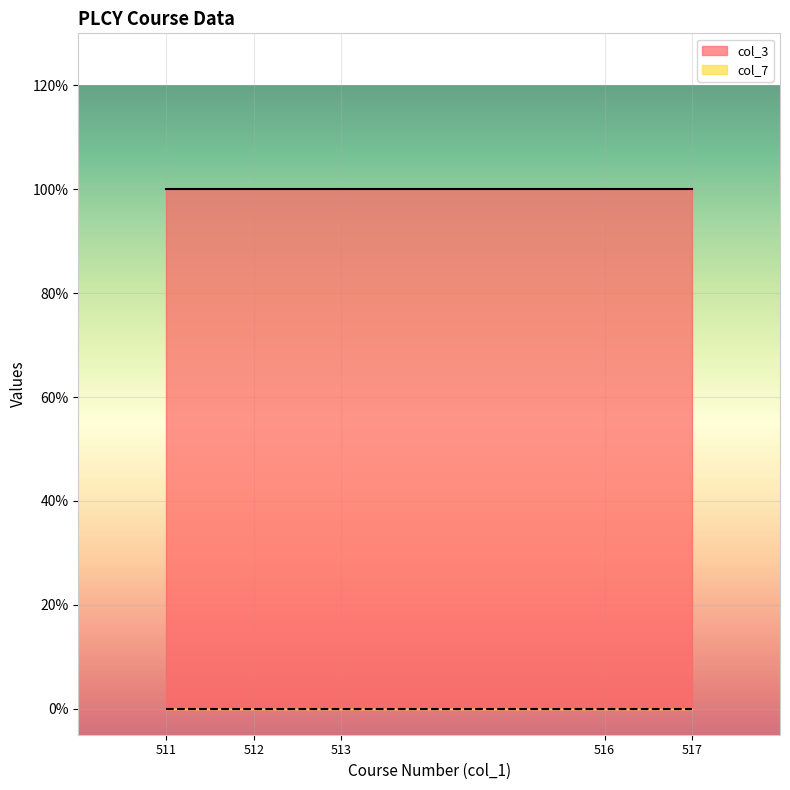

True or false: col_7 and col_3 intersect in this chart.

False